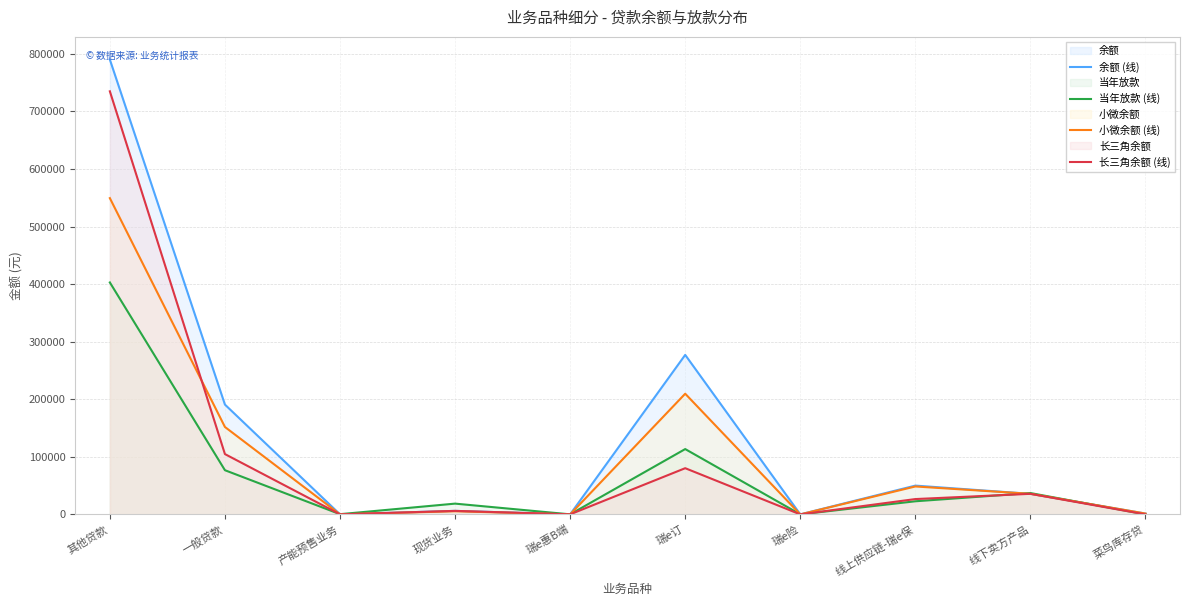

What is the difference between the maximum and minimum values in the 长三角余额 (线) series?

734902.5